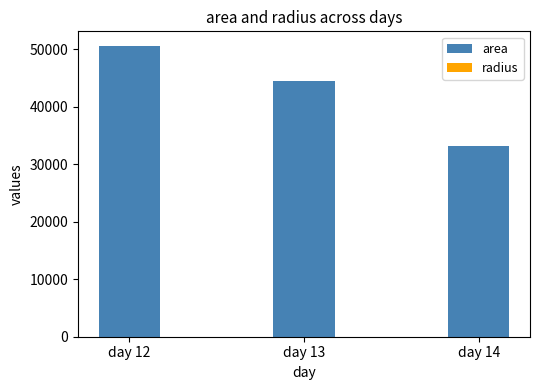

Where is area nearest to the value 41796?

day 13